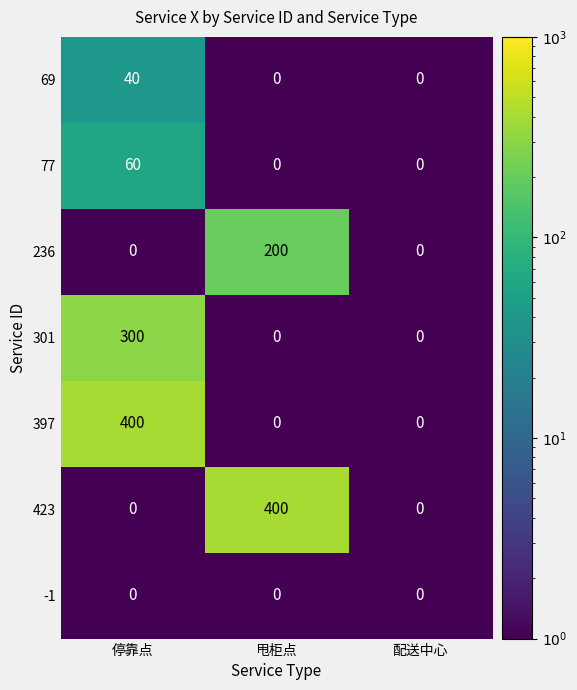

Between 甩柜点 and 配送中心, which series saw the biggest shift?

423